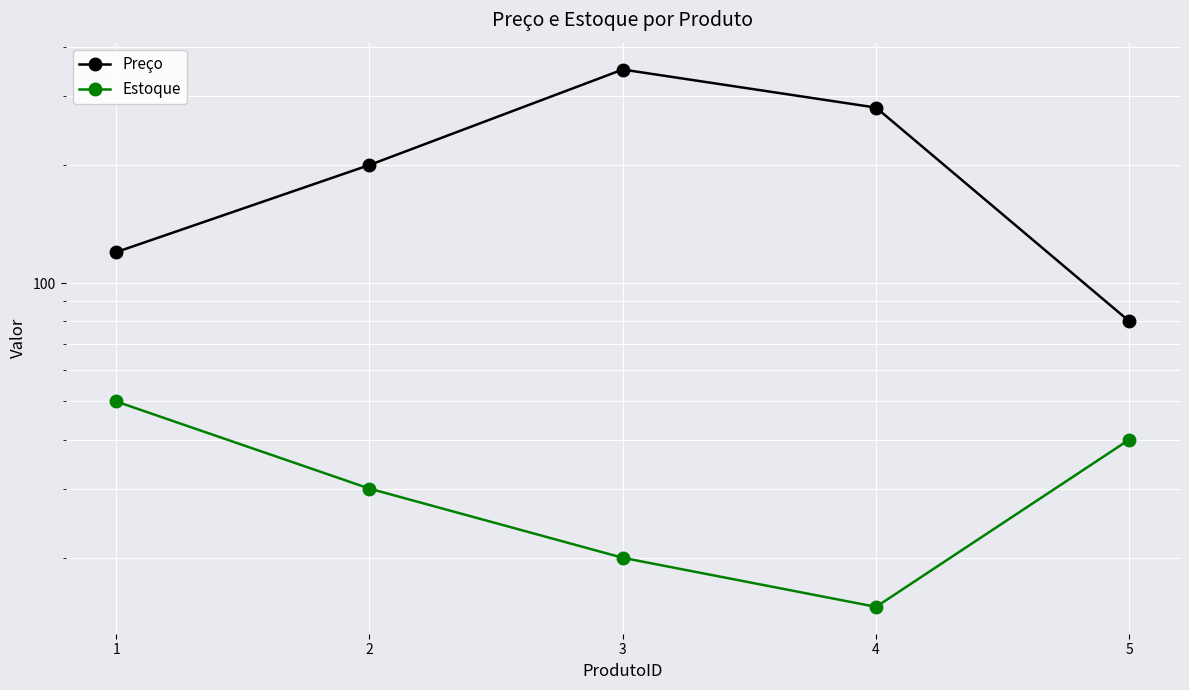

What is the total value across all series at 4?

295